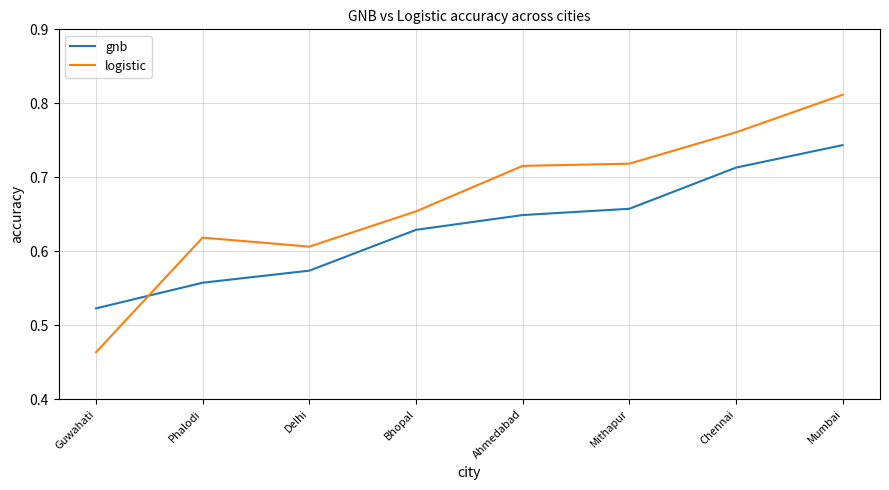

What is the difference between the maximum and minimum values in the logistic series?

0.3